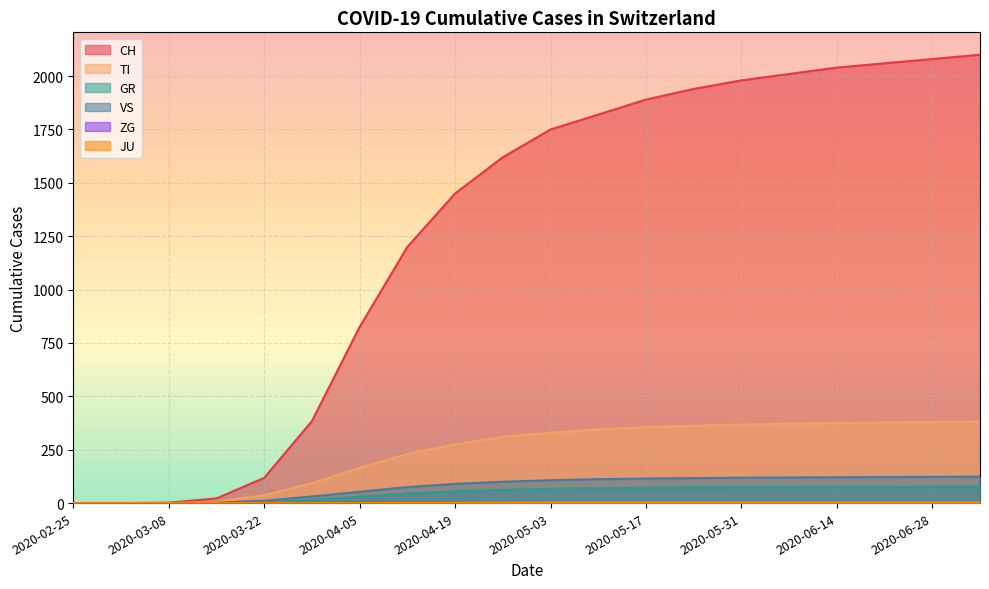

What is the sum of all JU values?

46